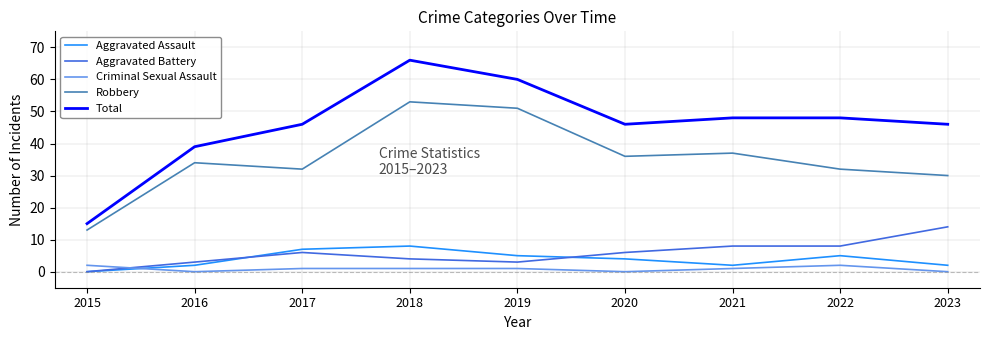

What is the maximum value shown in the chart?

66